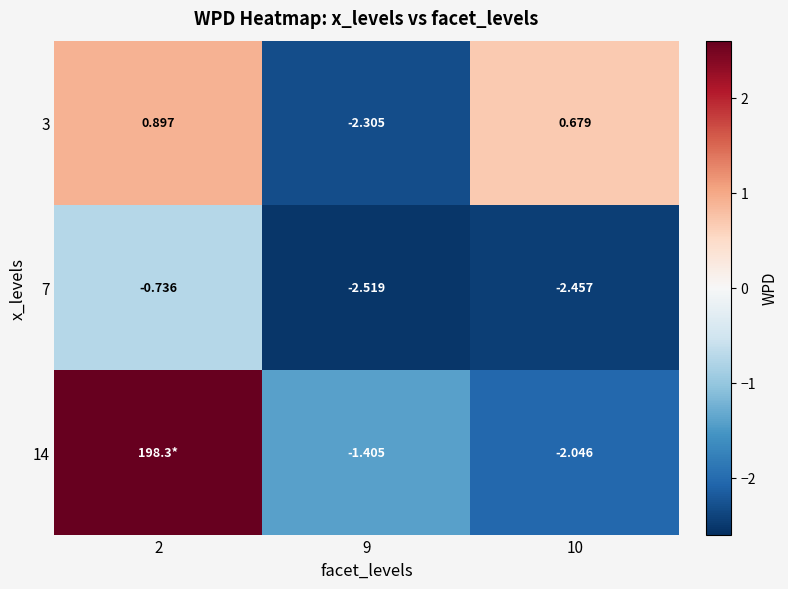

Is the value of 7 at 2 greater than the value of 14 at 9?

Yes